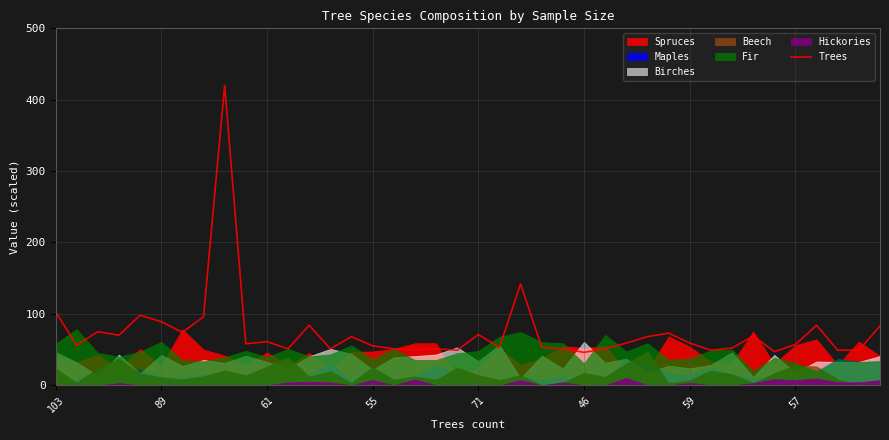

The value at 36 is 114. True or false?

False